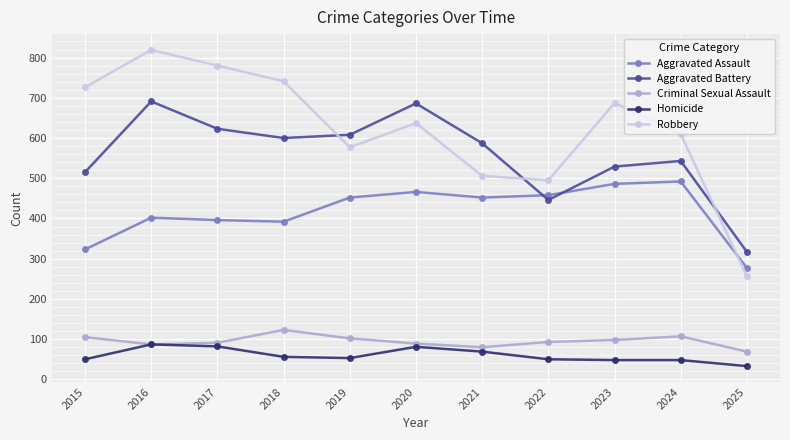

What is the difference between the maximum and second lowest values in the Robbery series?

324